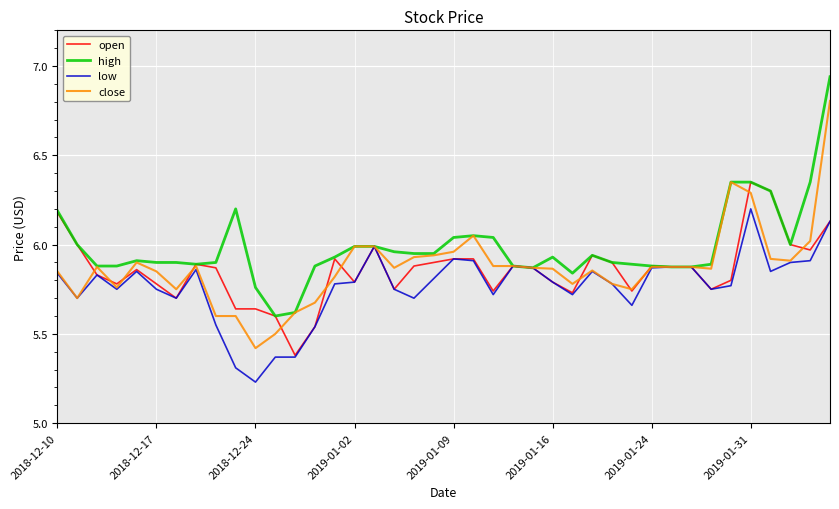

Rank the series by their maximum value, from highest to lowest.

high, close, open, low